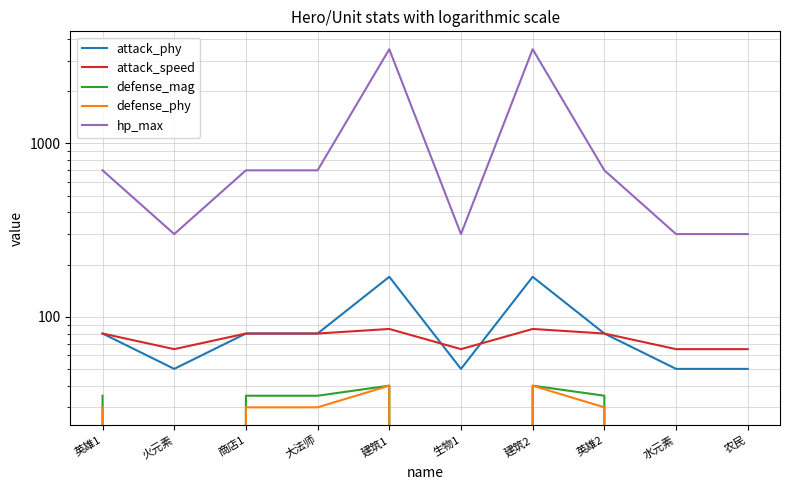

What is the label of the 4th point from the left?

大法师